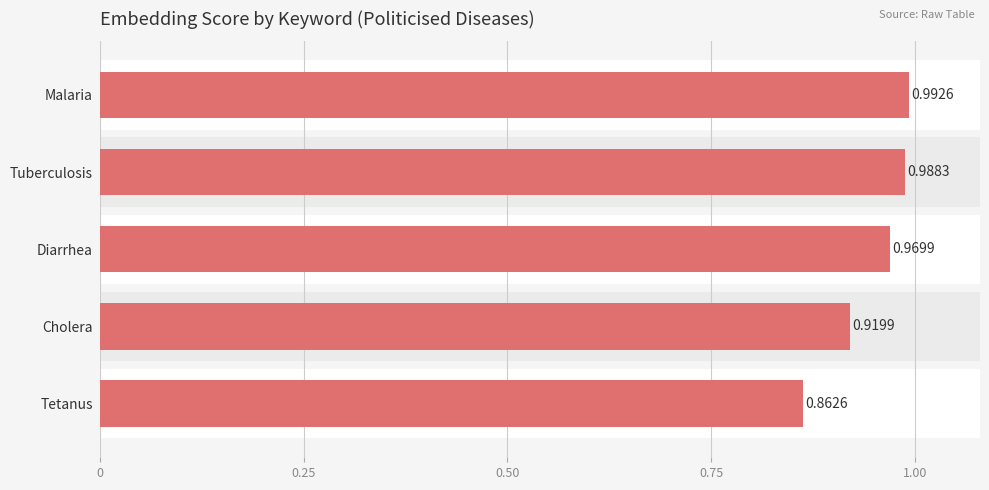

What position from the right is Tuberculosis?

4